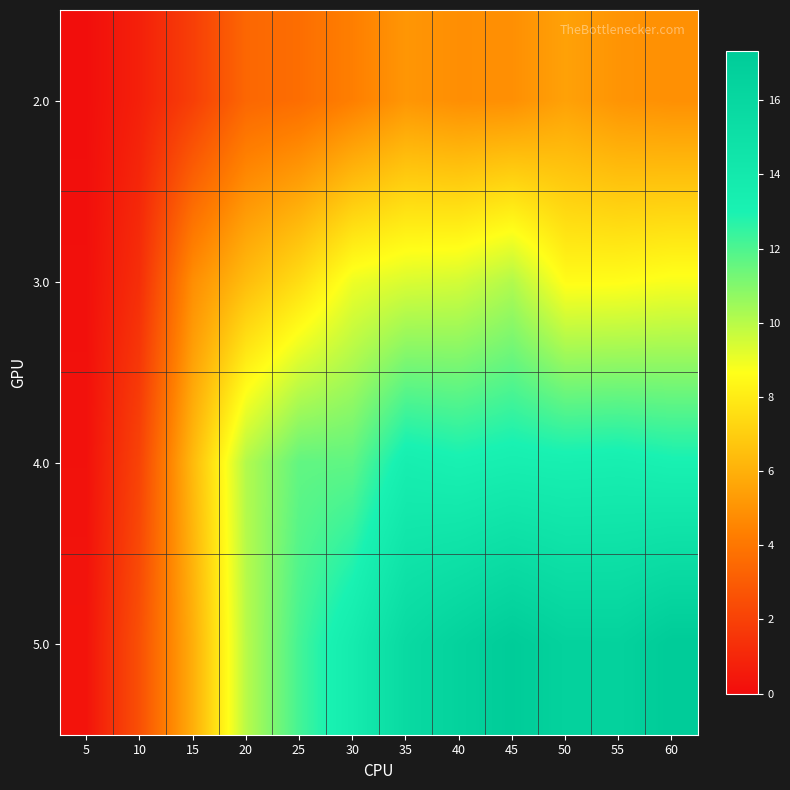

At 10, list the series in order from smallest to largest.

2.0, 3.0, 4.0, 5.0